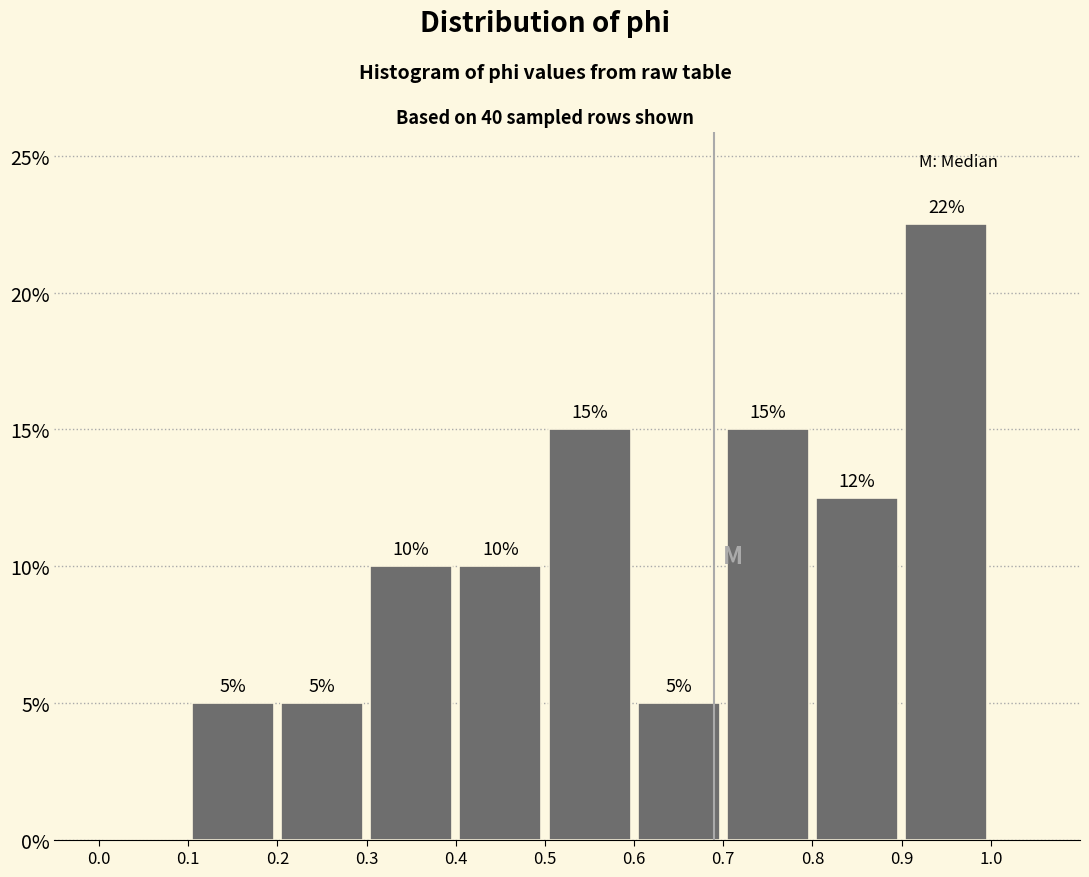

Over which range of the x-axis is the bar tallest?

0.9 to 1.0